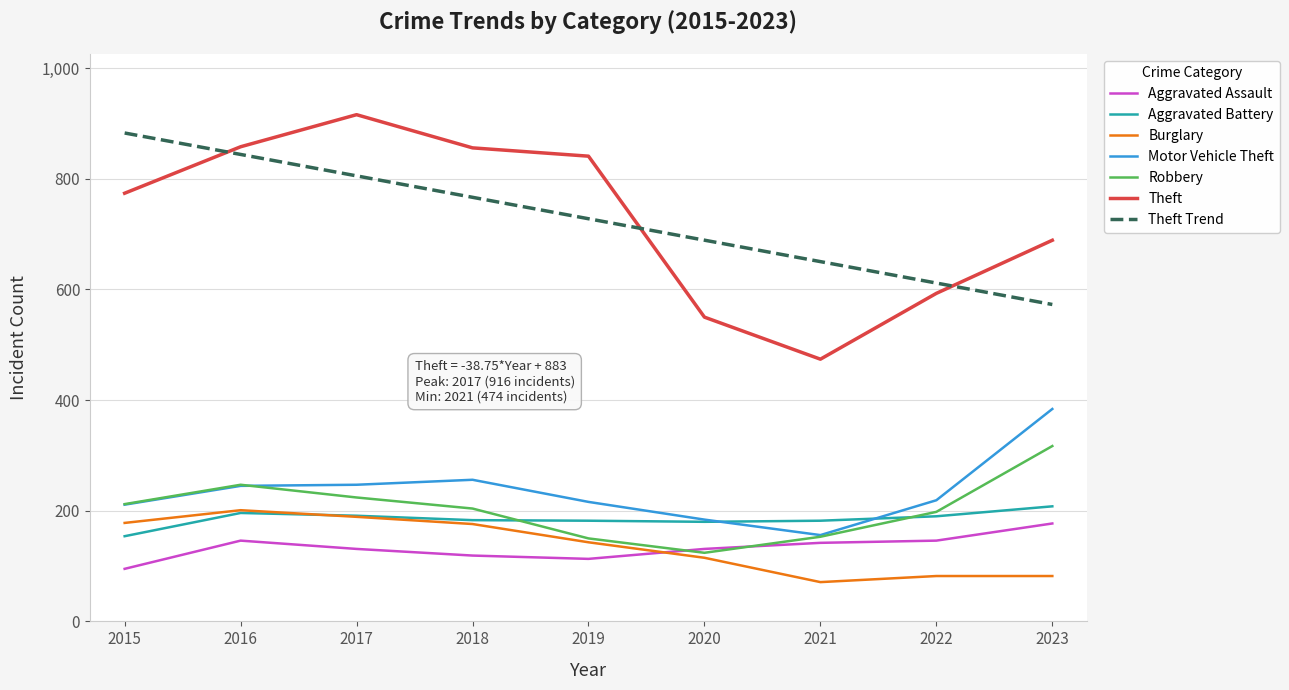

Count the number of categories in the chart.

9